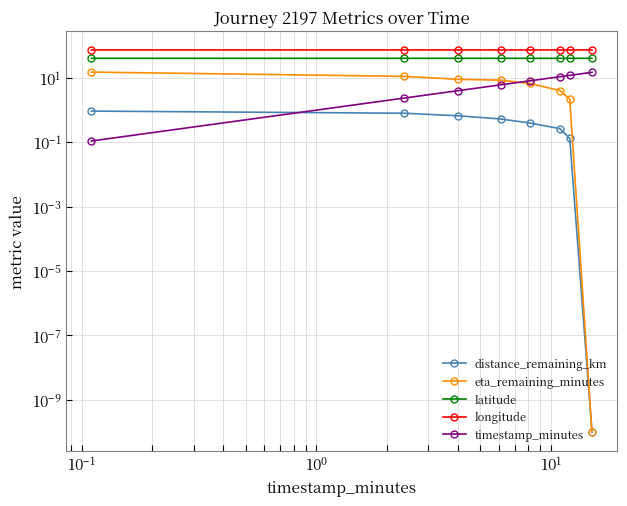

How many series are shown in this chart?

5